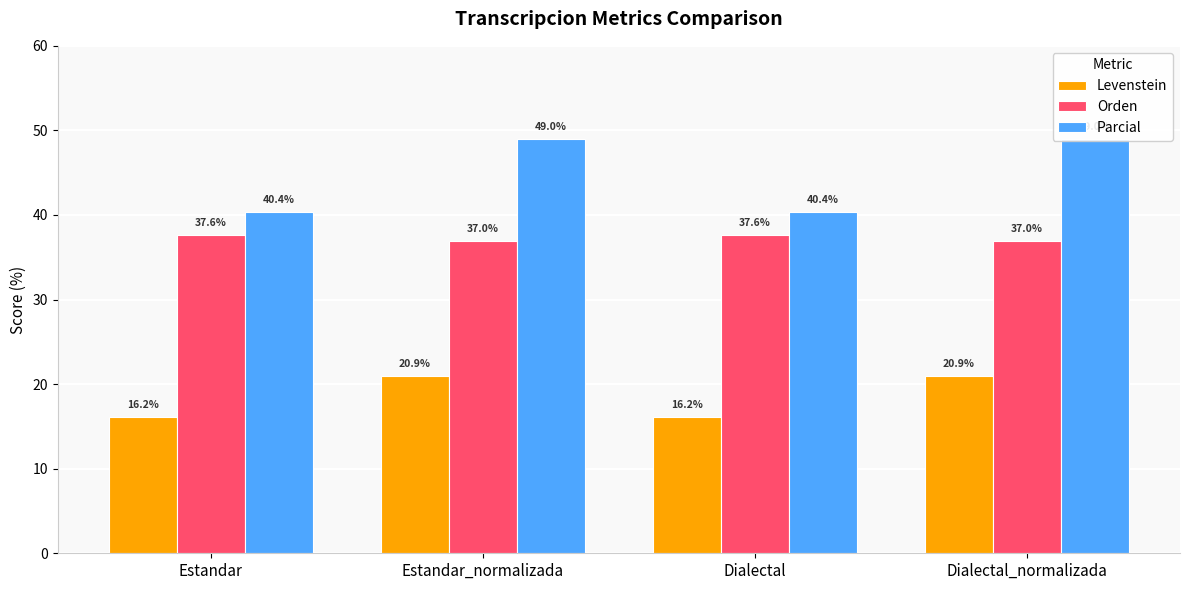

What are all the series names shown in the legend?

Levenstein, Orden, Parcial